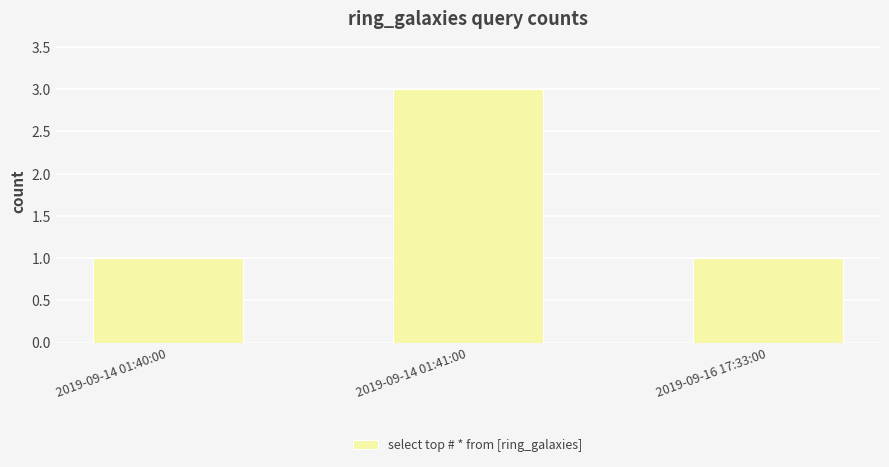

Reading right to left, list all the values displayed in this chart.

1	3	1